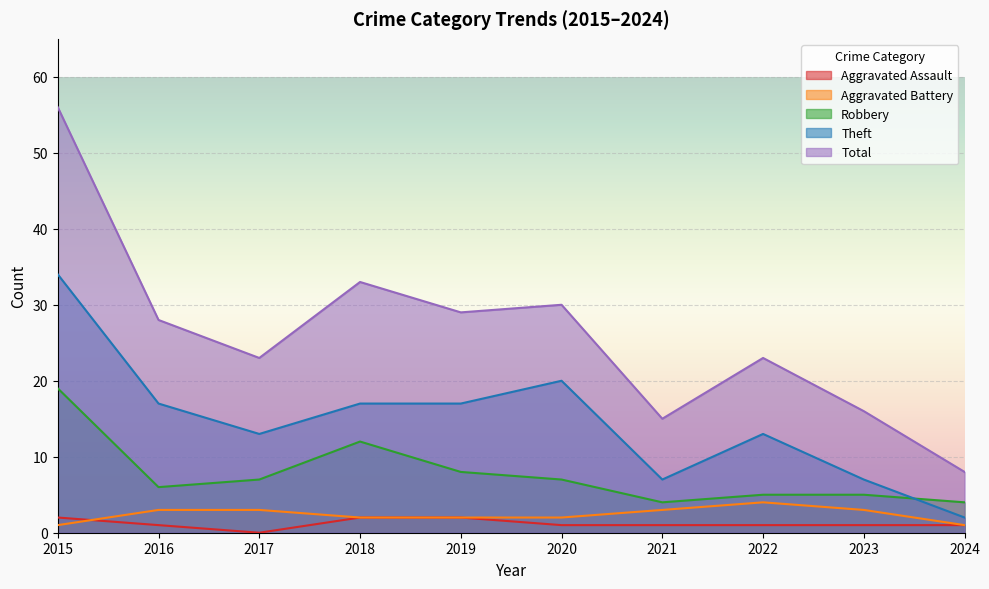

What is the value of the Aggravated Battery point at the 6th from the left?

2